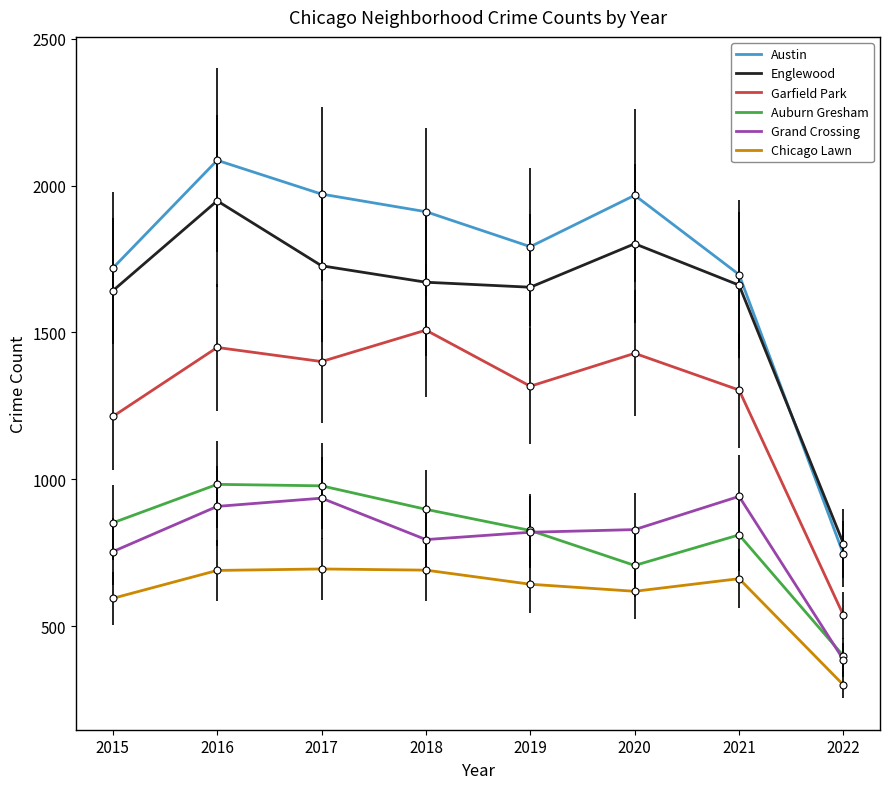

True or false: Englewood has a value of 1948 at 2016.

True